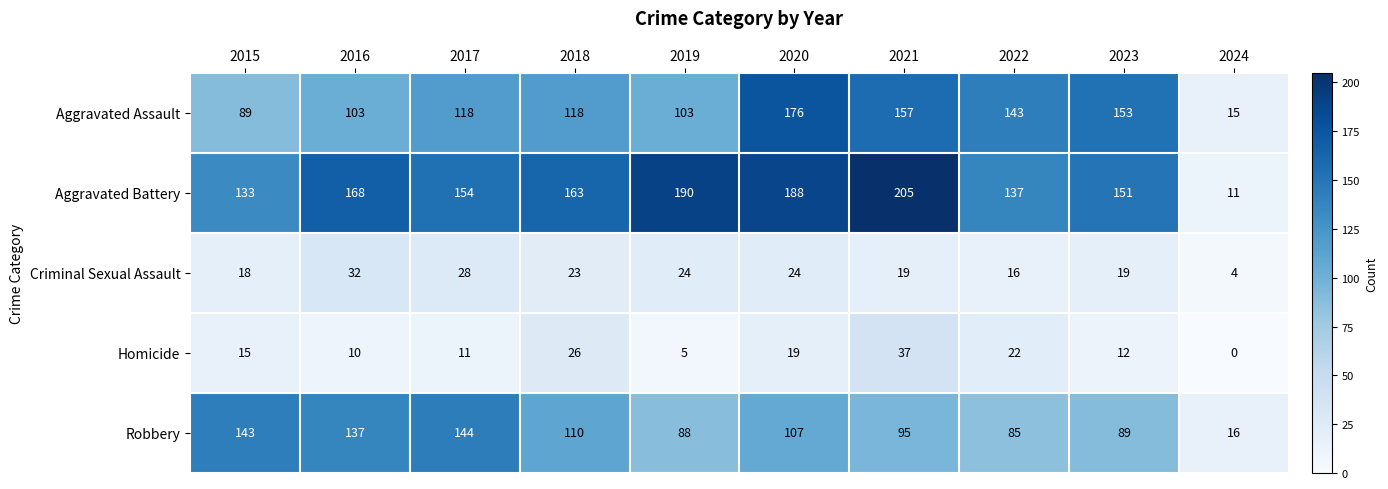

Which series has the largest total across all categories?

Aggravated Battery